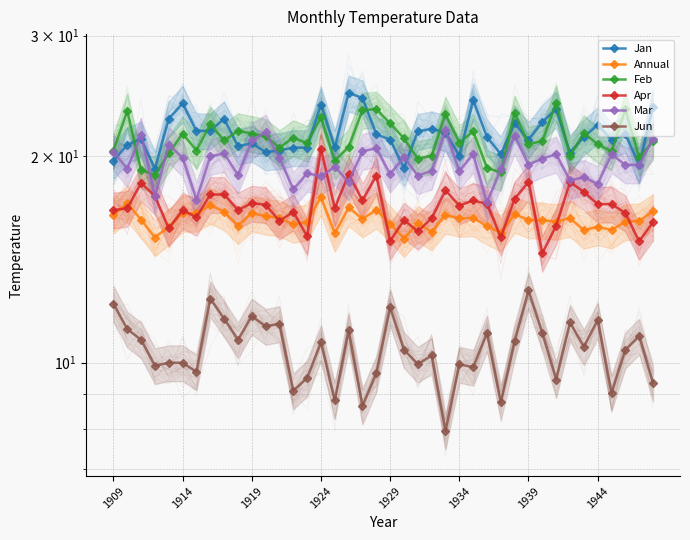

Count the number of categories in the chart.

40